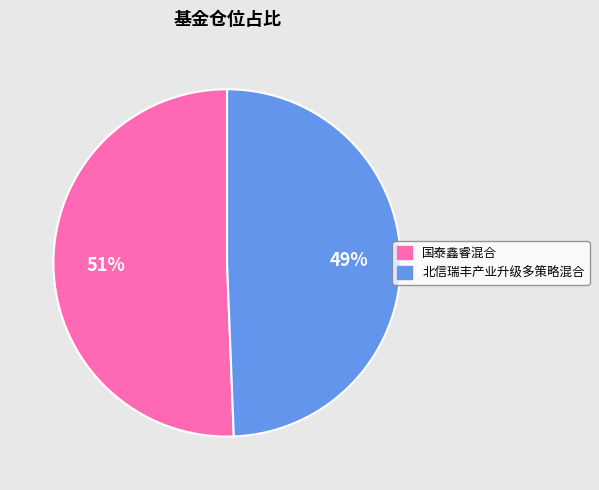

Is 国泰鑫睿混合 the majority of the pie?

Yes